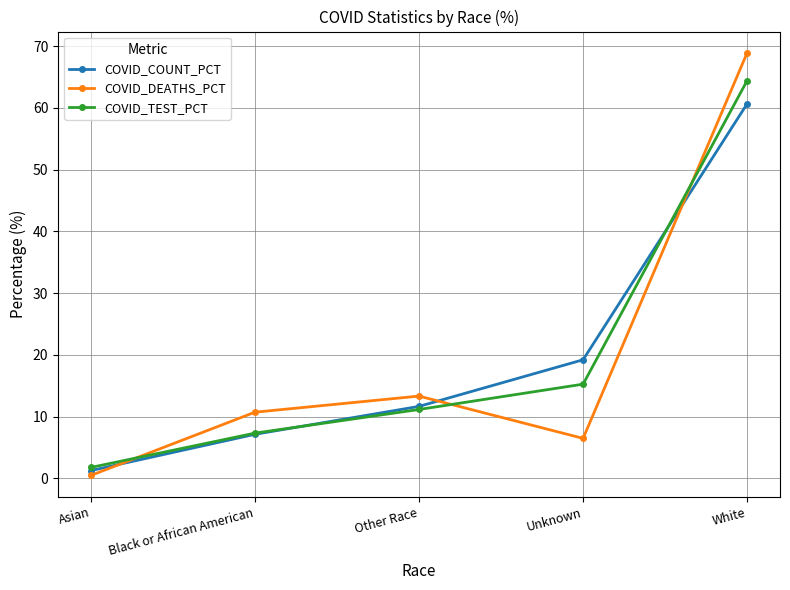

What is the approximate value of COVID_COUNT_PCT at Unknown?

19.2